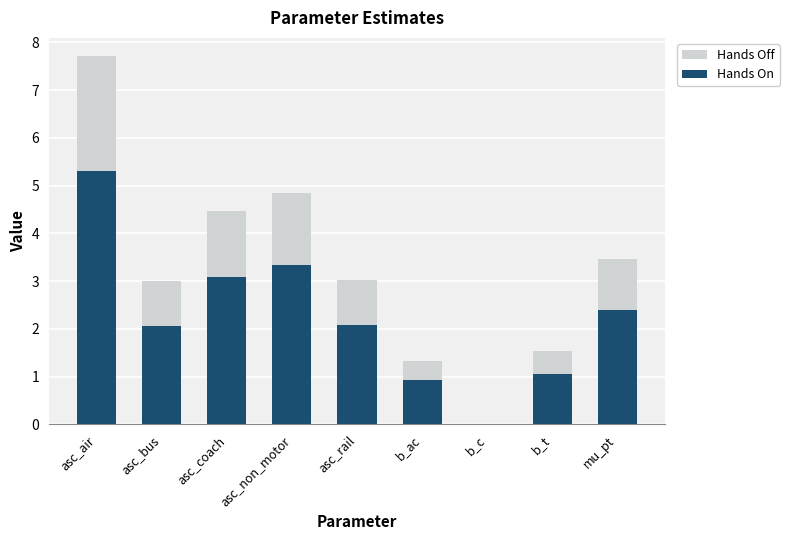

At which label does Hands On reach its peak?

asc_air